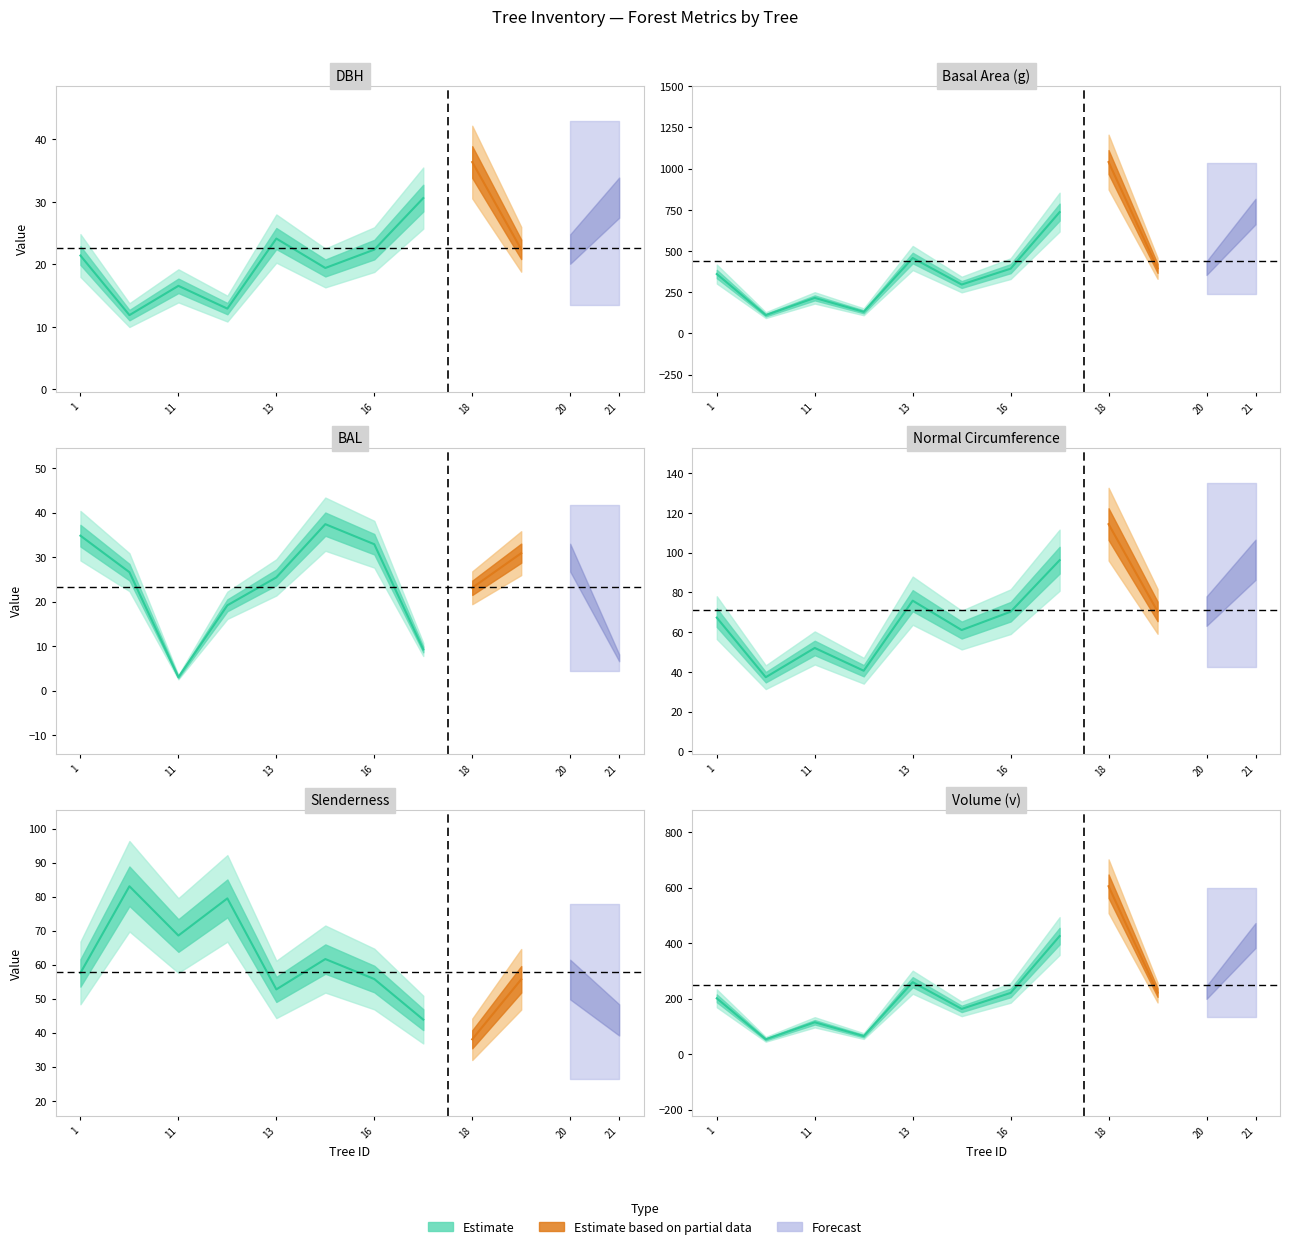

What is the minimum value shown in the chart?

3.0